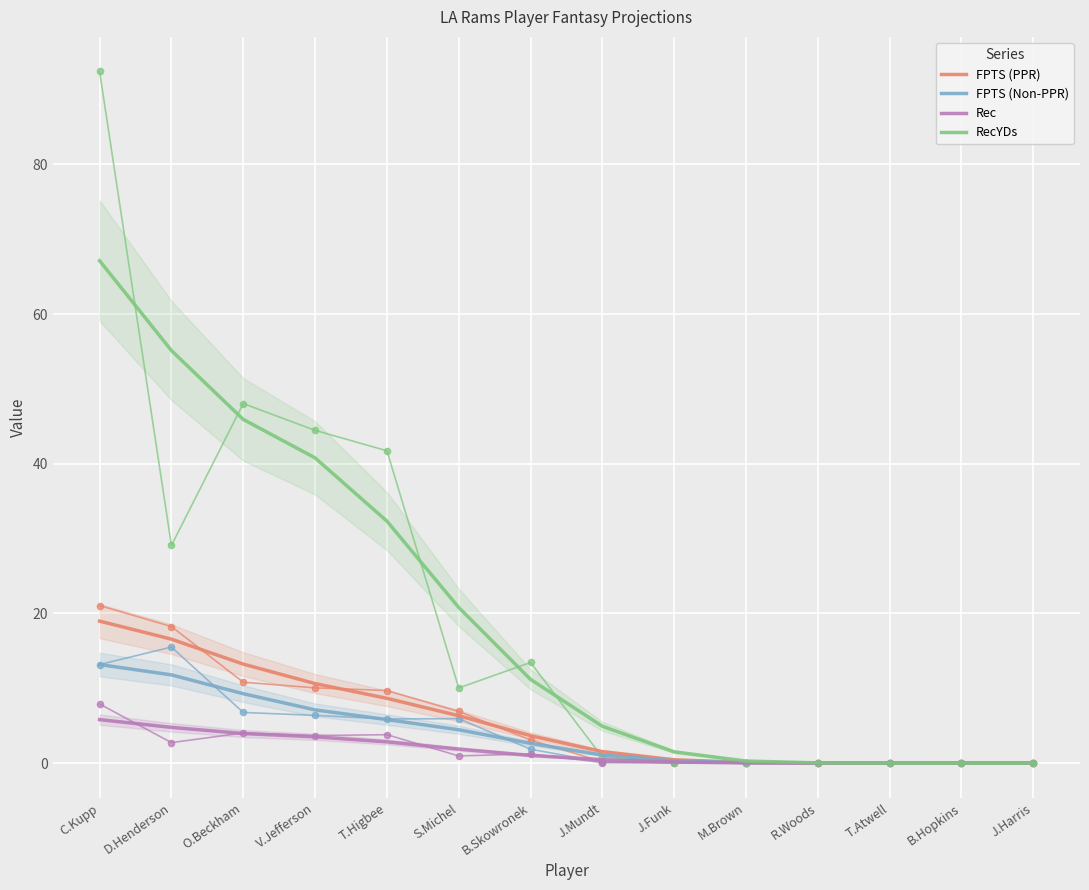

Which series has the largest total across all categories?

RecYDs